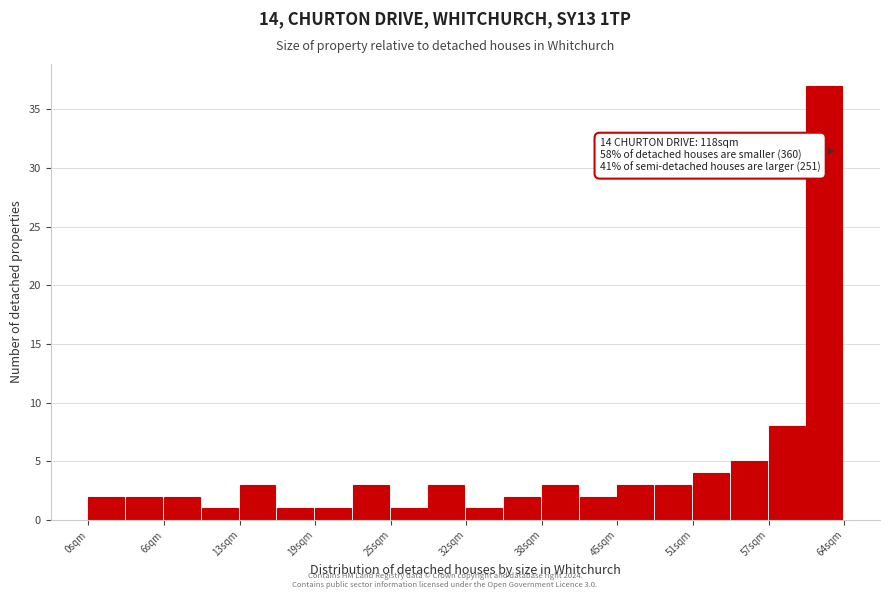

Read against the x-axis, roughly where is the centre of the tallest bar?

62